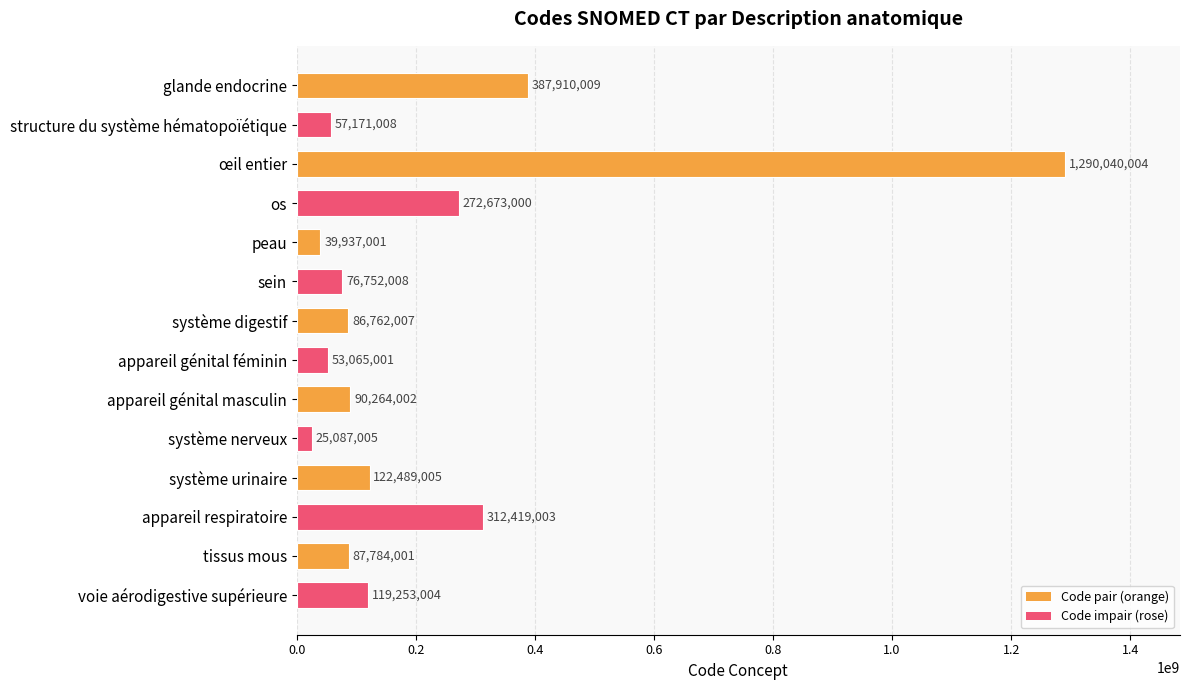

How many distinct data groups are displayed?

1